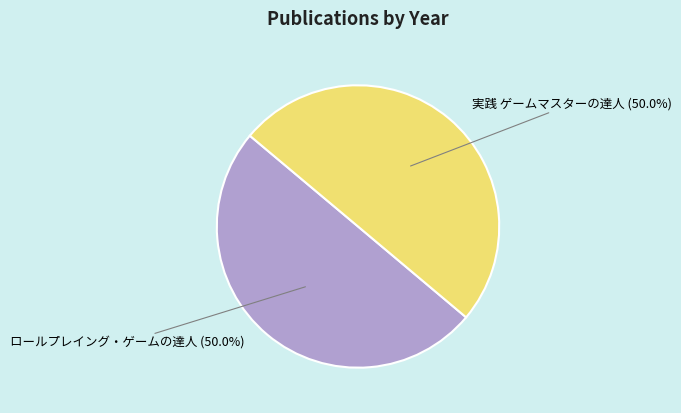

To the nearest percent, what portion does 実践 ゲームマスターの達人 represent?

50%